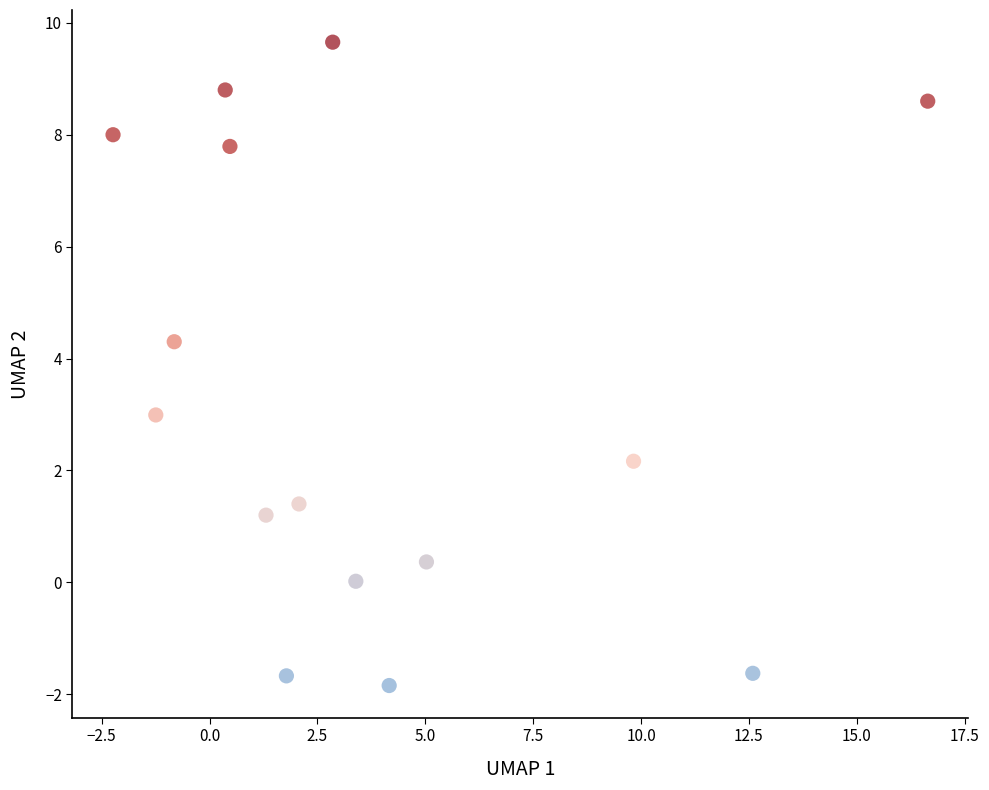

What is the range of Y values (max minus min)?

11.5